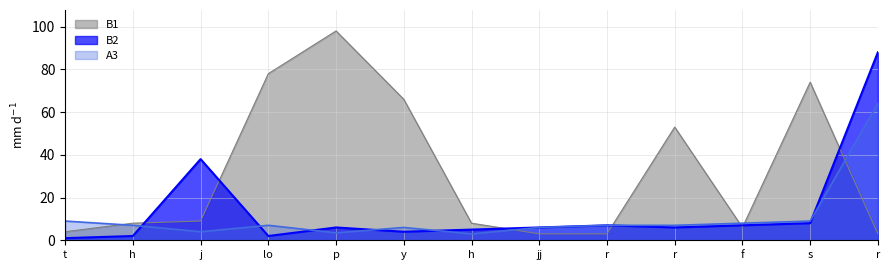

Reading left to right, extract all data points from this chart.

B1: 4.0	8.0	9.0	78.0	98.0	66.0	8.0	3.0	3.0	53.0	6.0	74.0	3.0
B2: 1.0	2.0	38.0	2.0	6.0	4.0	5.0	6.0	7.0	6.0	7.0	8.0	88.0
A3: 9.0	7.0	4.0	7.0	3.5	6.0	3.0	6.0	7.0	7.0	8.0	9.0	64.0